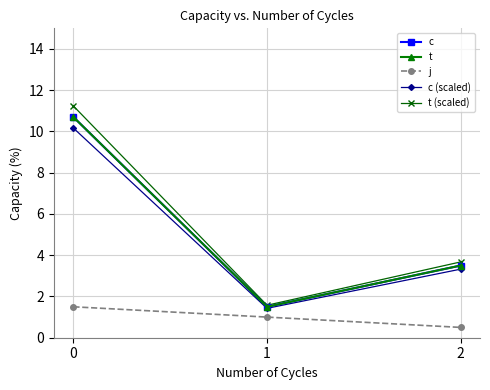

How many lines are shown in the chart?

5